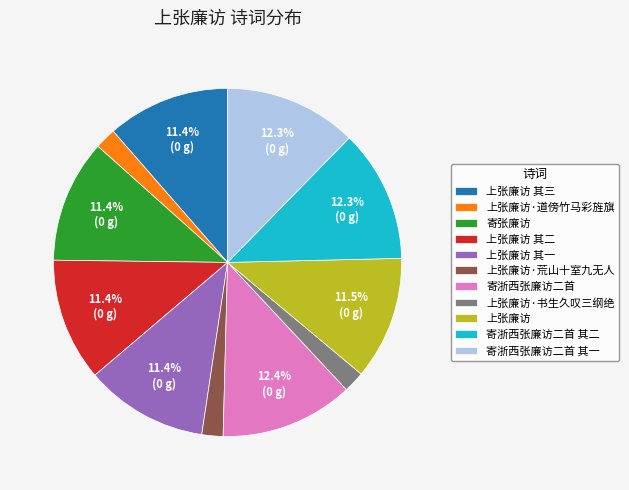

Is it true that 寄浙西张廉访二首 其二 is 25% of the pie?

False